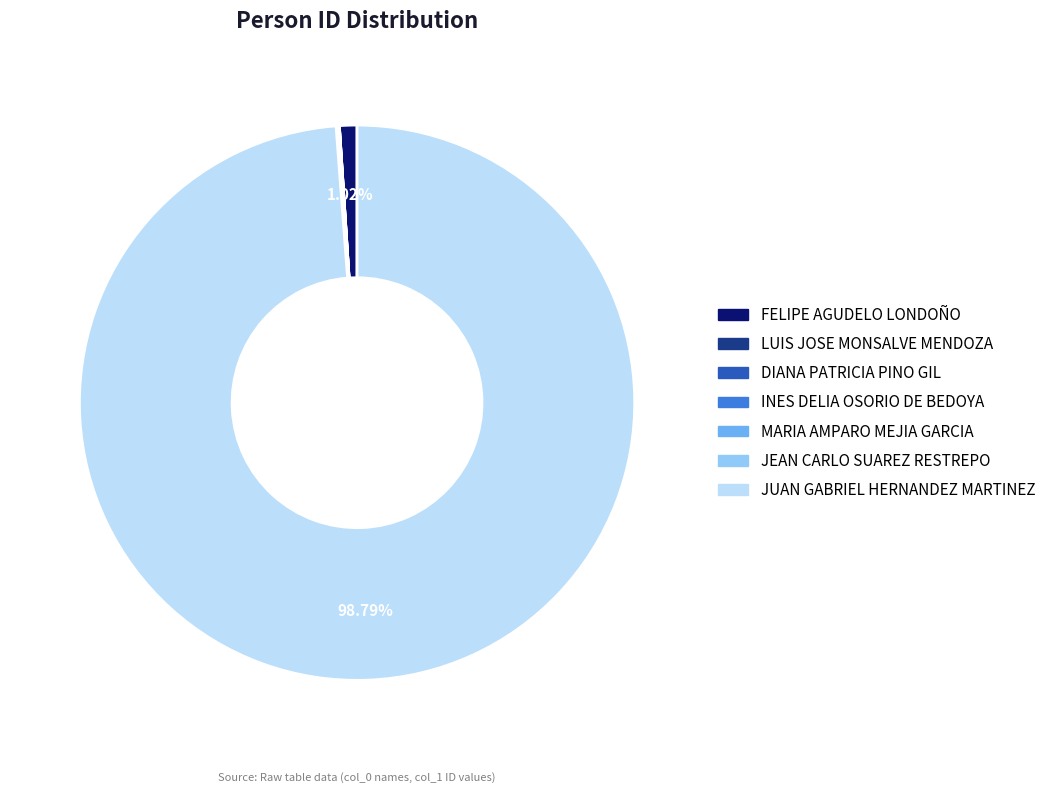

Which category accounts for the majority?

JUAN GABRIEL HERNANDEZ MARTINEZ